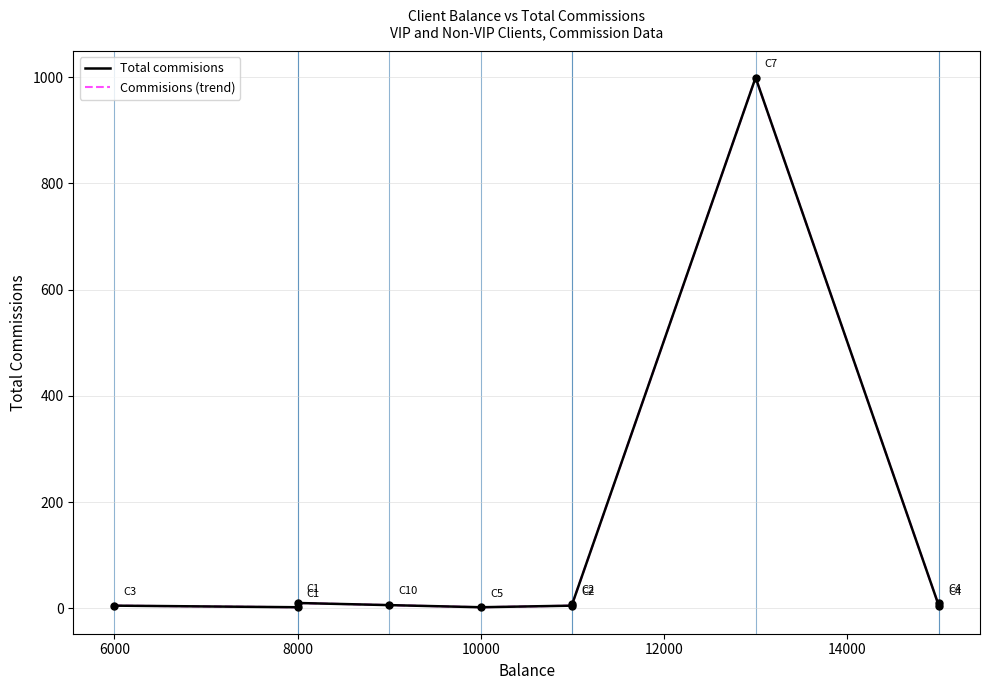

Which series has the largest Y range (max minus min)?

Total commisions